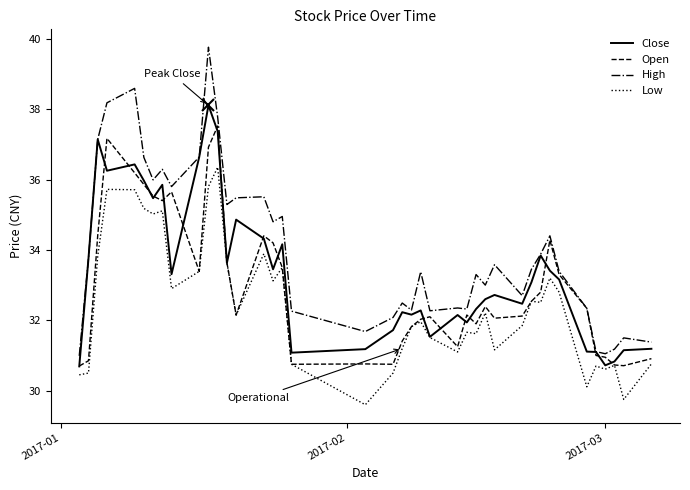

Rank the series by their maximum value, from lowest to highest.

Low, Open, Close, High